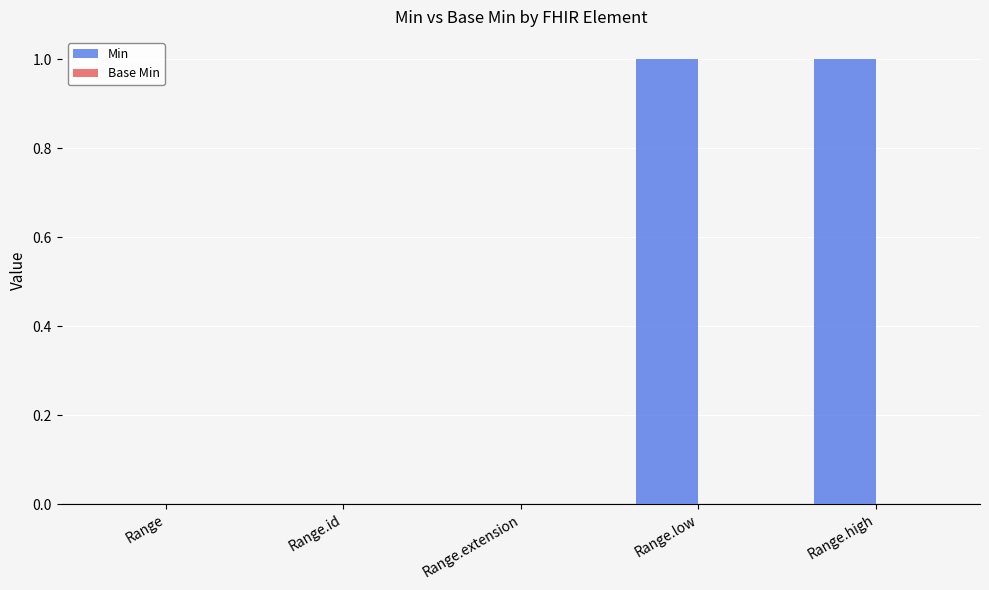

Count the number of data series in this chart.

1